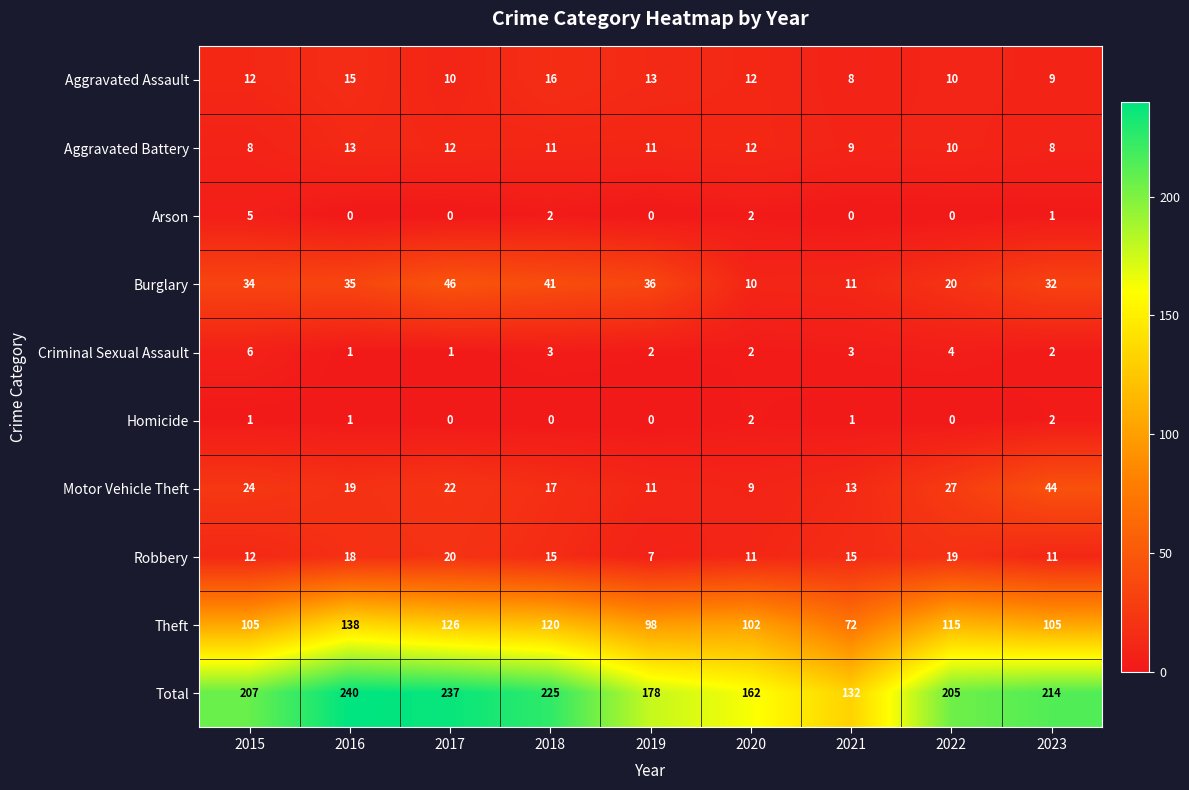

Where does the Aggravated Battery series first go above 11?

2016